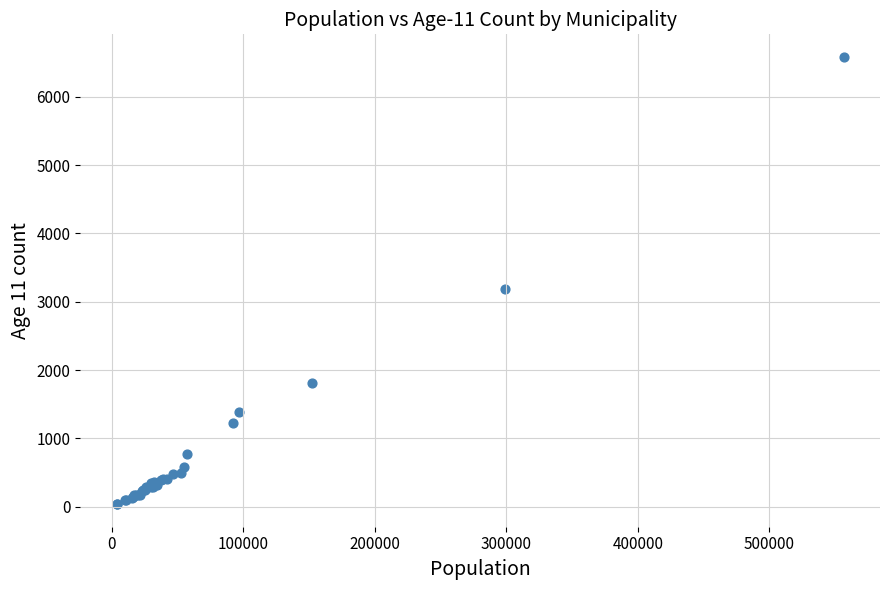

What Y value in the scatter plot is closest to 3311?

3194